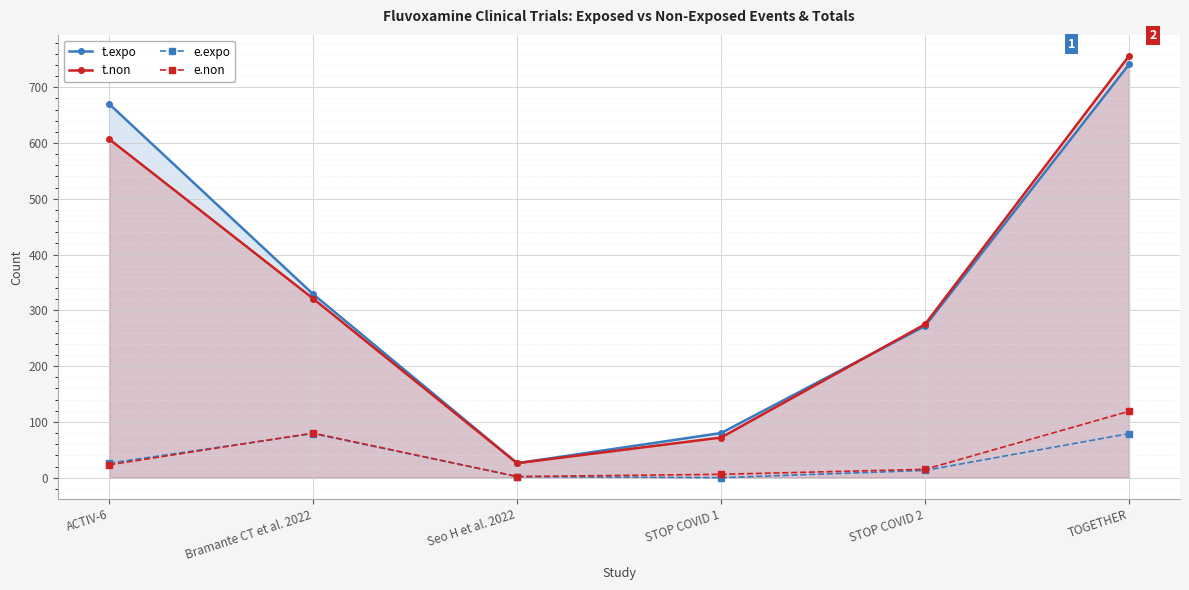

How many data points in t.non are less than 321?

3